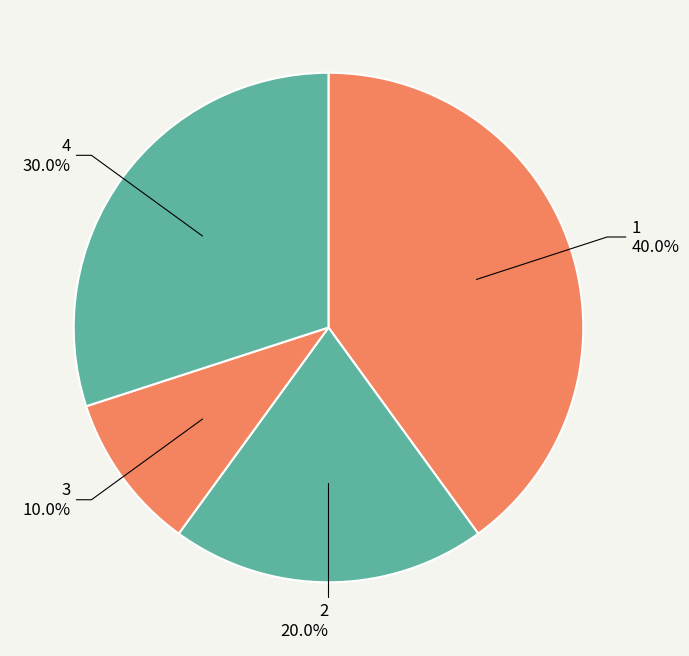

Is there any slice that represents more than half of the pie?

No